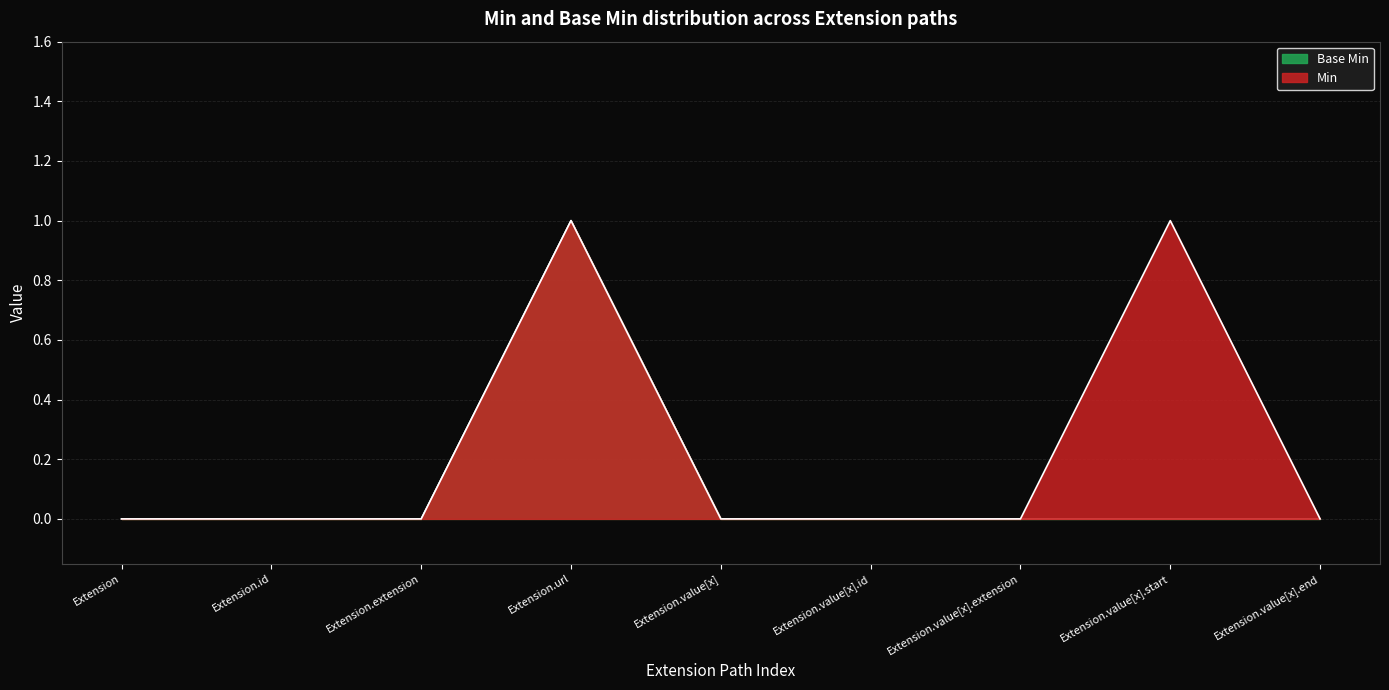

Which series has the largest total across all categories?

Min